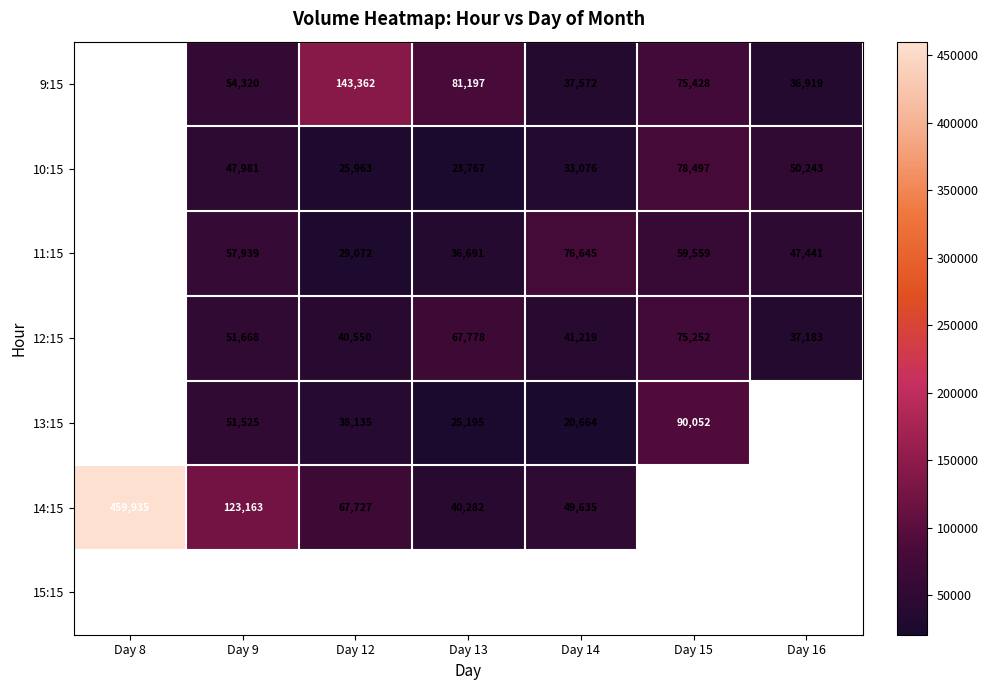

What is the difference between the 9:15 values at Day 16 and Day 13?

44278